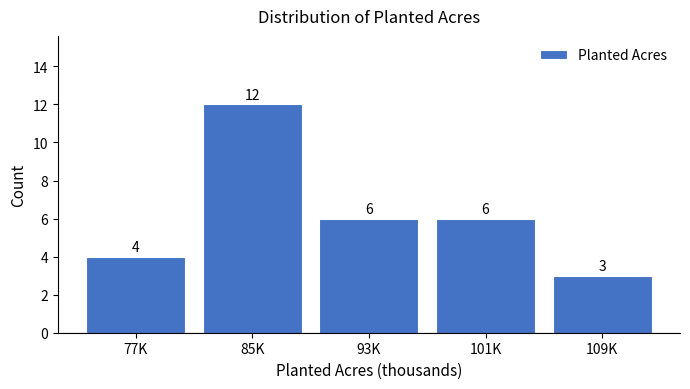

Reading left to right, list all the values displayed in this chart.

4	12	6	6	3